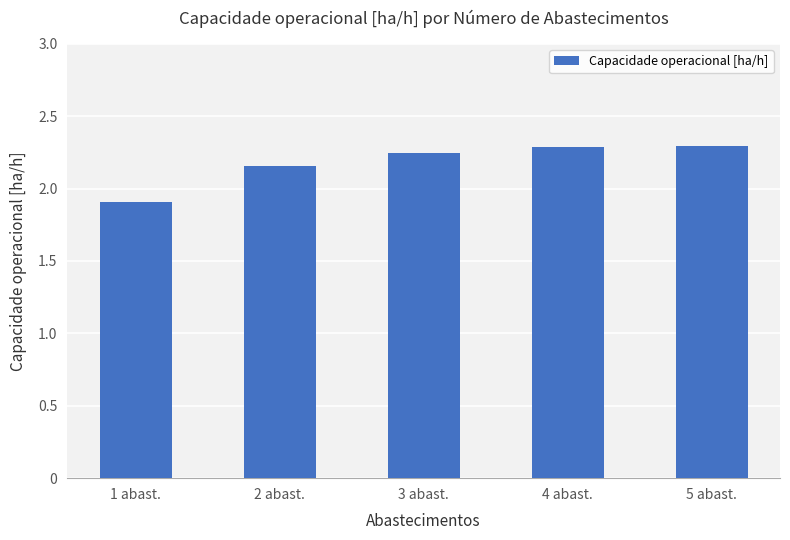

What is the change in value from 2 abast. to 4 abast.?

+0.1